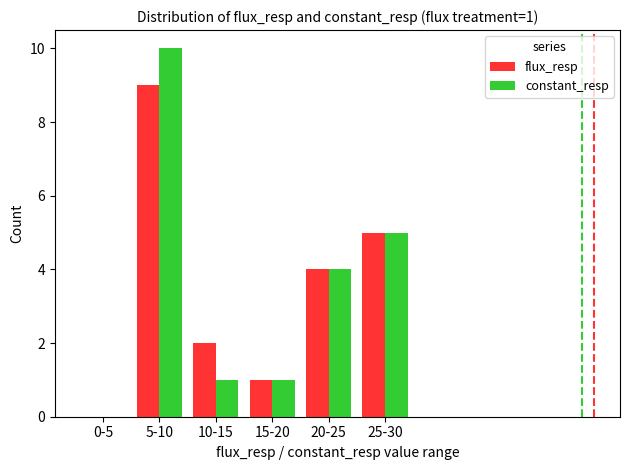

What is the total value across all series at 25-30?

10